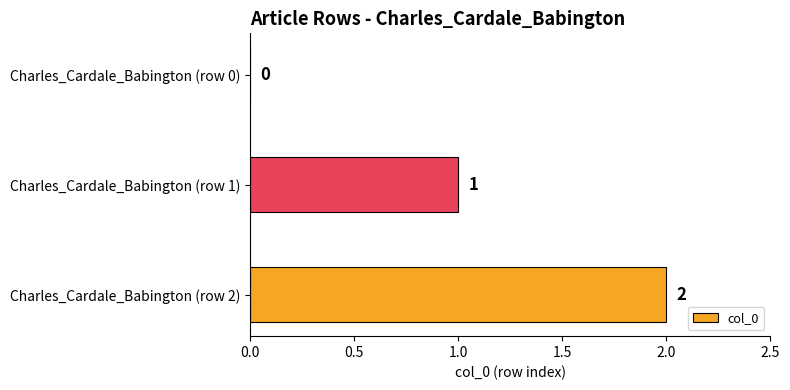

The value at Charles_Cardale_Babington (row 0) is 1. True or false?

False